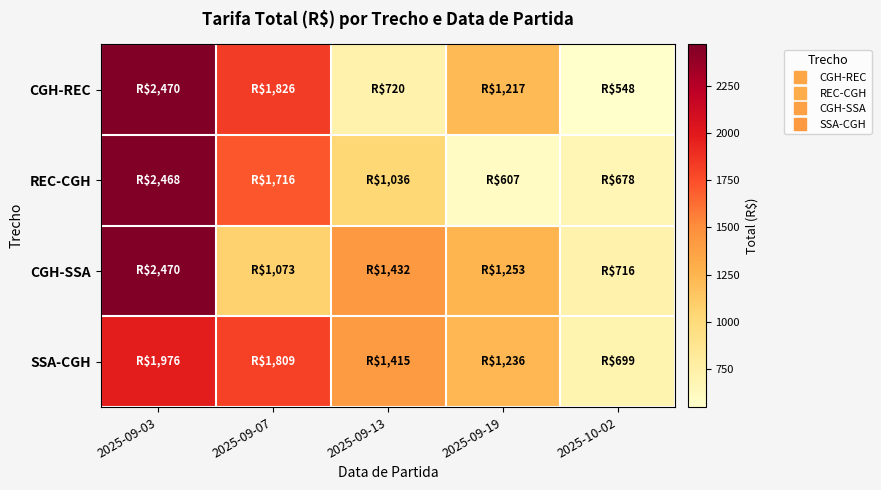

Rank the series at 2025-09-13 from highest to lowest value.

CGH-SSA, SSA-CGH, REC-CGH, CGH-REC